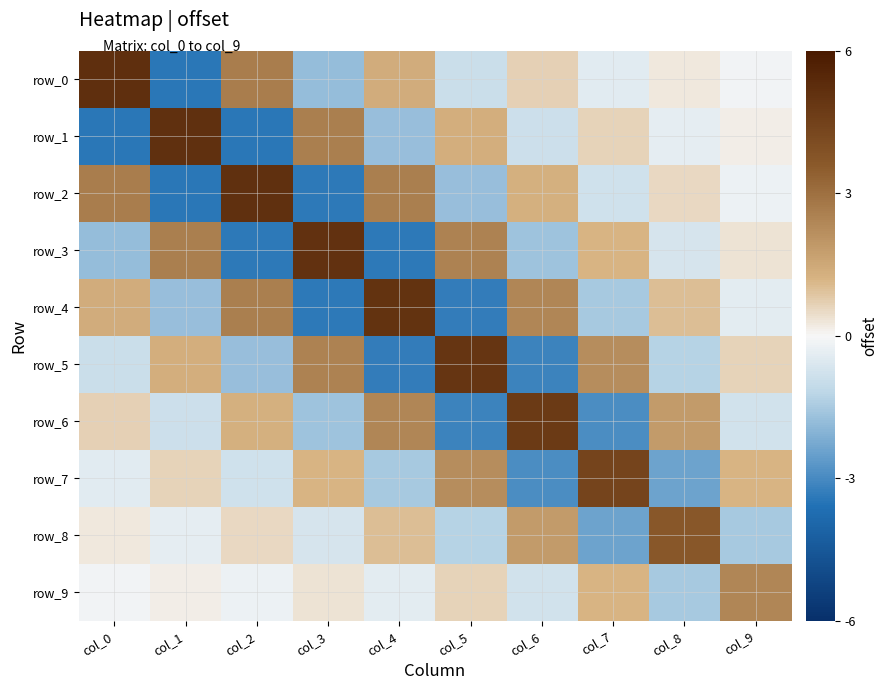

Which category has the highest value in the row_6 series?

col_6